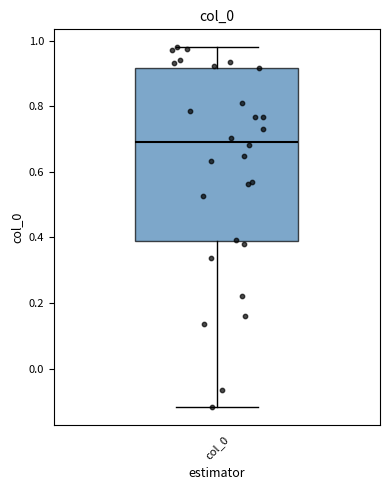

Read this box plot against the y-axis: the position of the median line, the range covered by the box, and the ends of both whiskers. The values are not printed on the chart, so give them approximately, as read against the axis.

median 0.70, box 0.40 to 0.92, whiskers -0.12 to 0.98